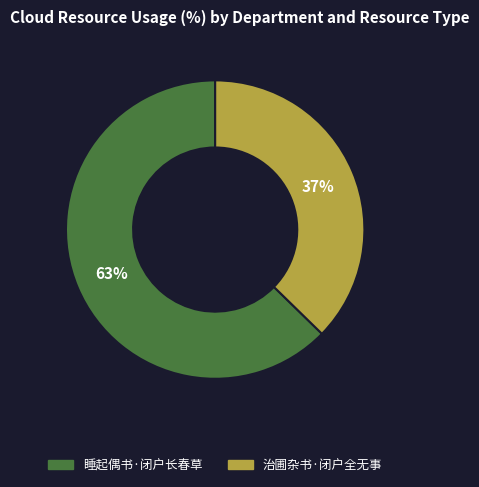

To the nearest percent, what portion does 治圃杂书·闭户全无事 represent?

37%